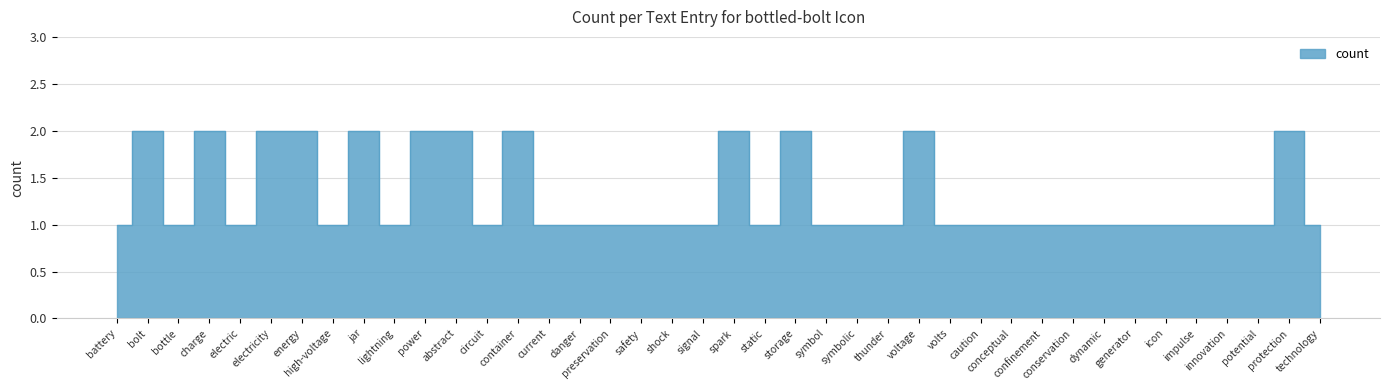

Reading left to right, extract all data points from this chart.

1	2	1	2	1	2	2	1	2	1	2	2	1	2	1	1	1	1	1	1	2	1	2	1	1	1	2	1	1	1	1	1	1	1	1	1	1	1	2	1